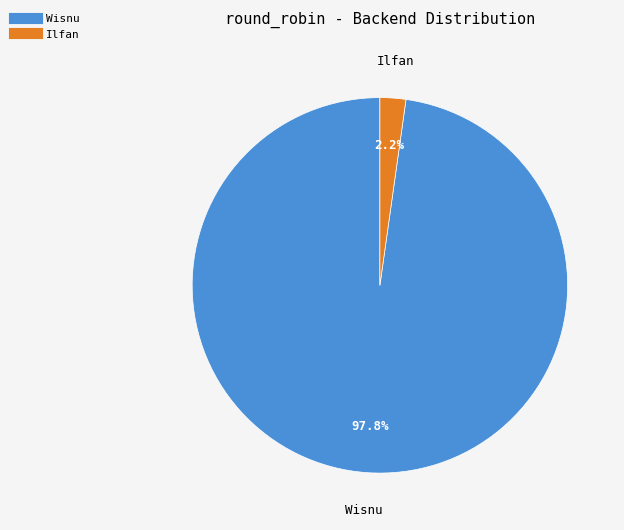

To the nearest percent, what is the difference between the Wisnu and Ilfan slice percentages?

96%